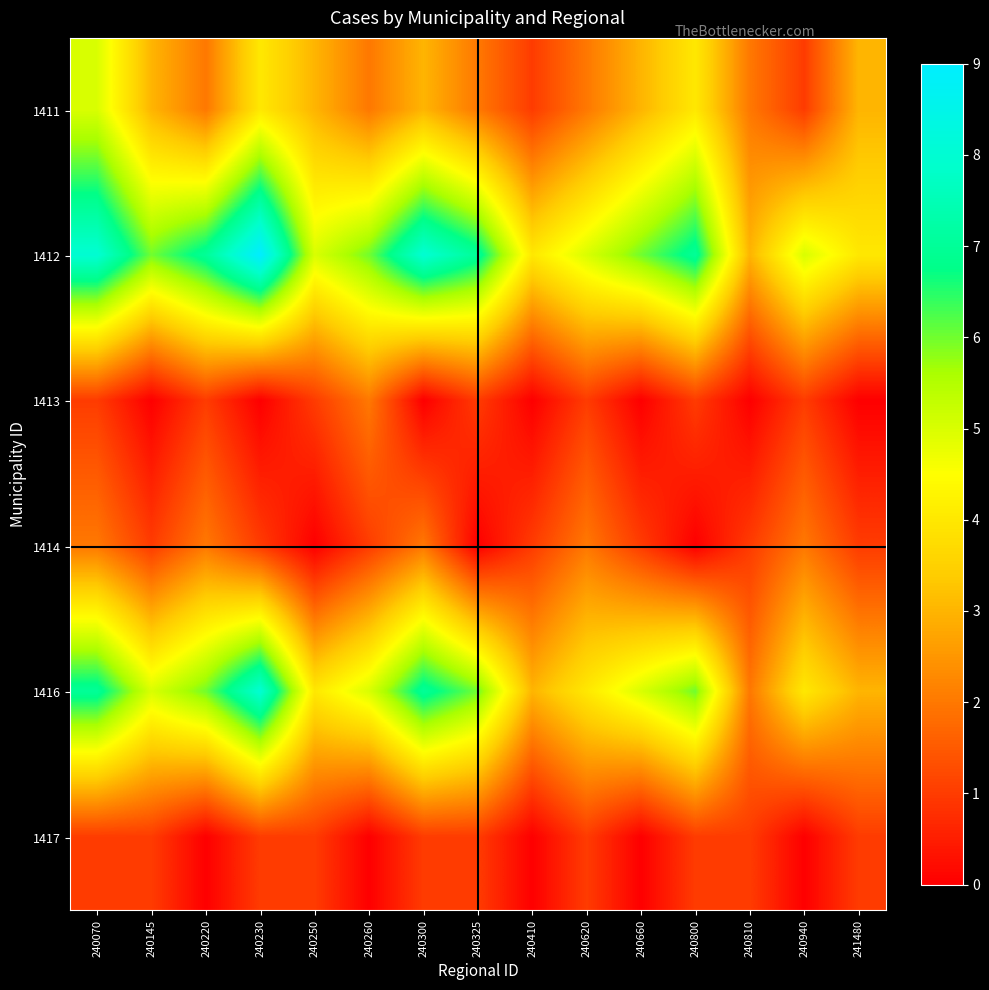

Between 240810 and 240660, which is larger?

240660